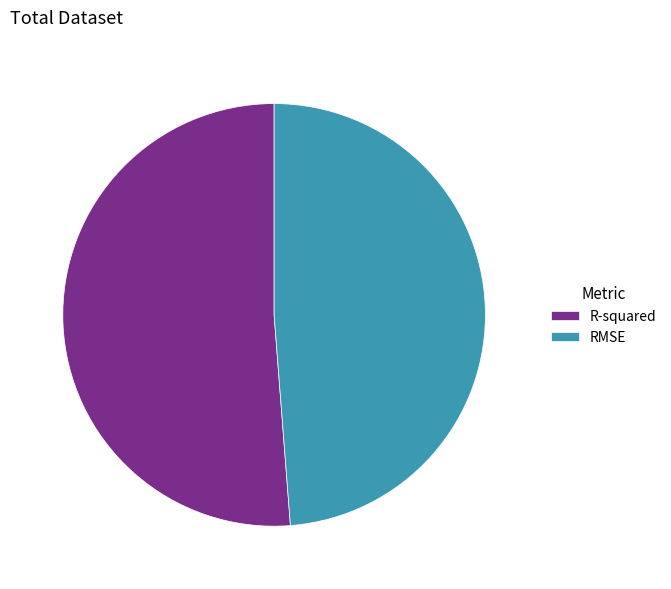

Do RMSE and R-squared together represent more than half of the pie?

Yes